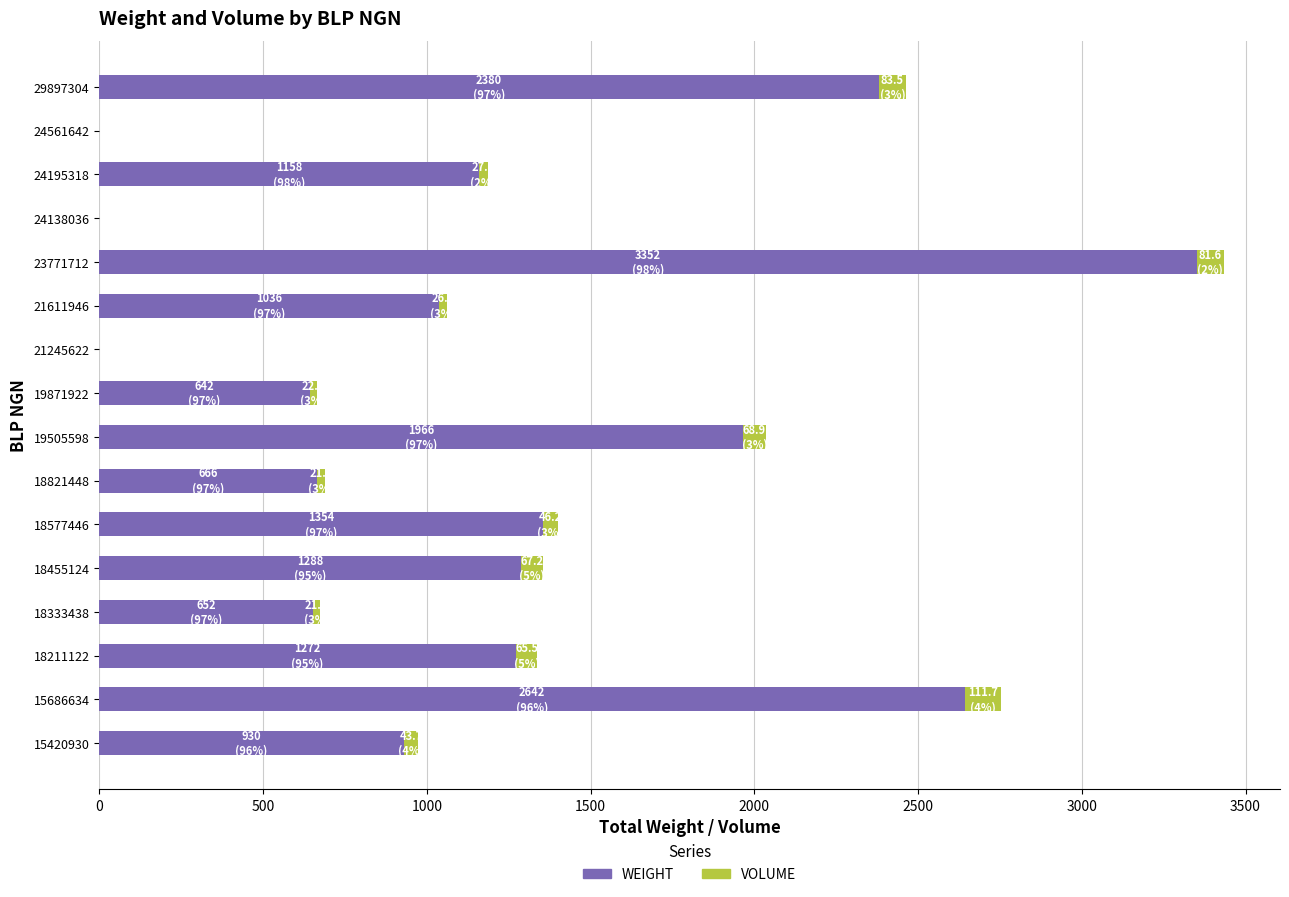

The value of WEIGHT at 18577446 is 787.0. True or false?

False